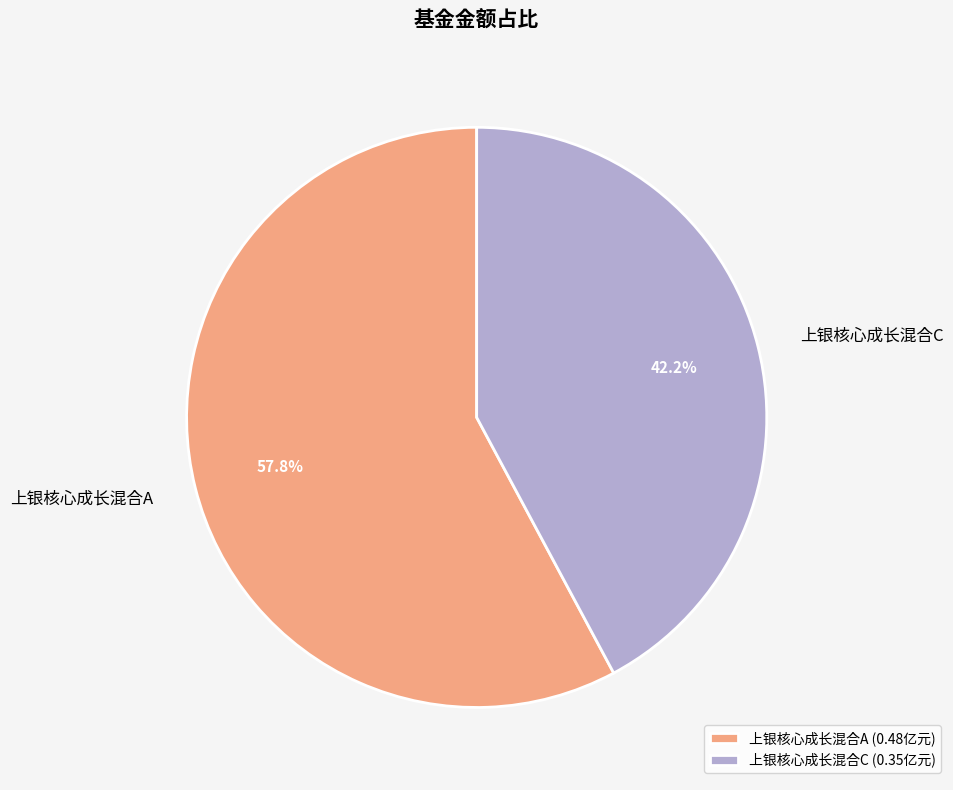

Does 上银核心成长混合A account for over 50% of the chart?

Yes